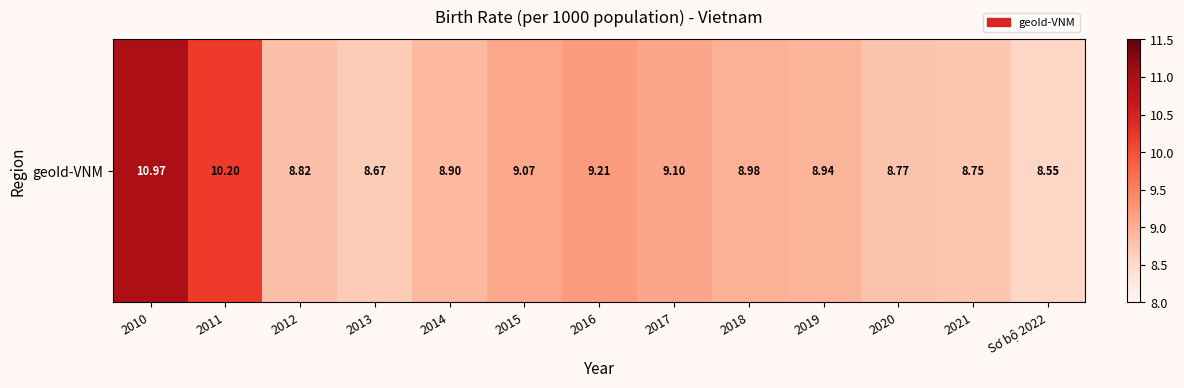

Approximately how many times larger is the value at Sơ bộ 2022 compared to 2019?

1.0